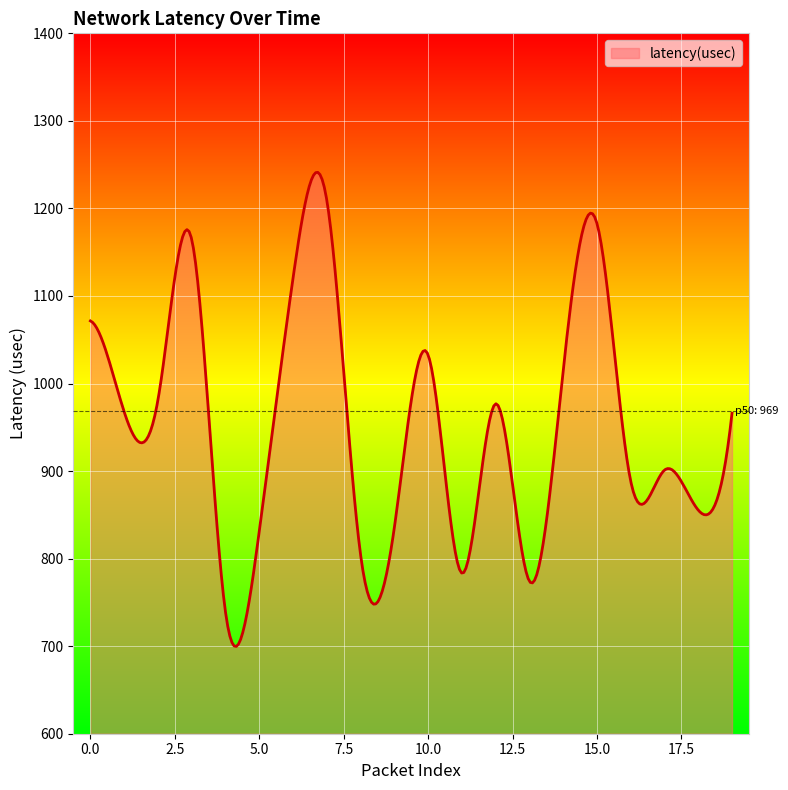

What is the maximum value shown in the chart?

1241.2